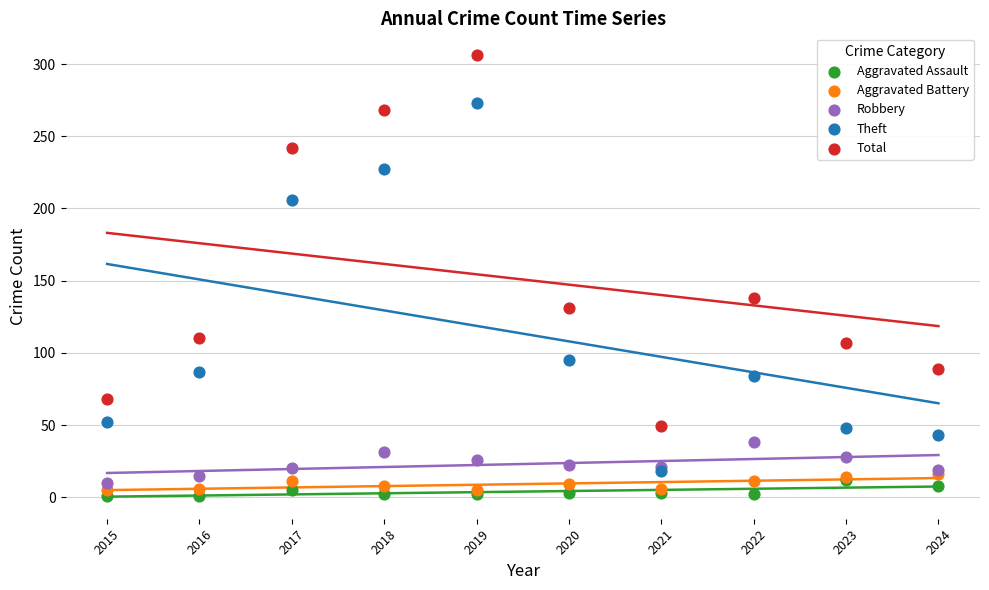

Across all series, what Y value is closest to 153?

138